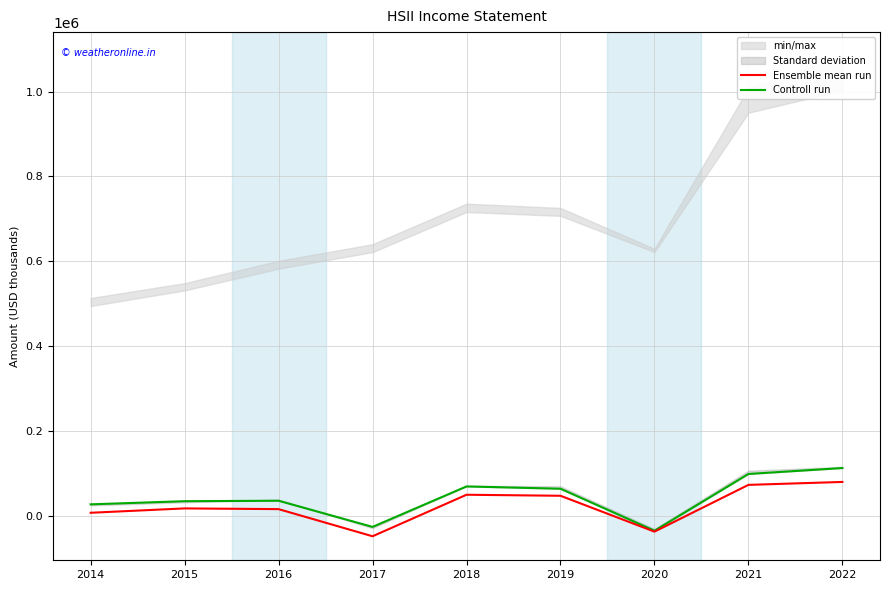

Which series has the largest range (max minus min)?

Controll run